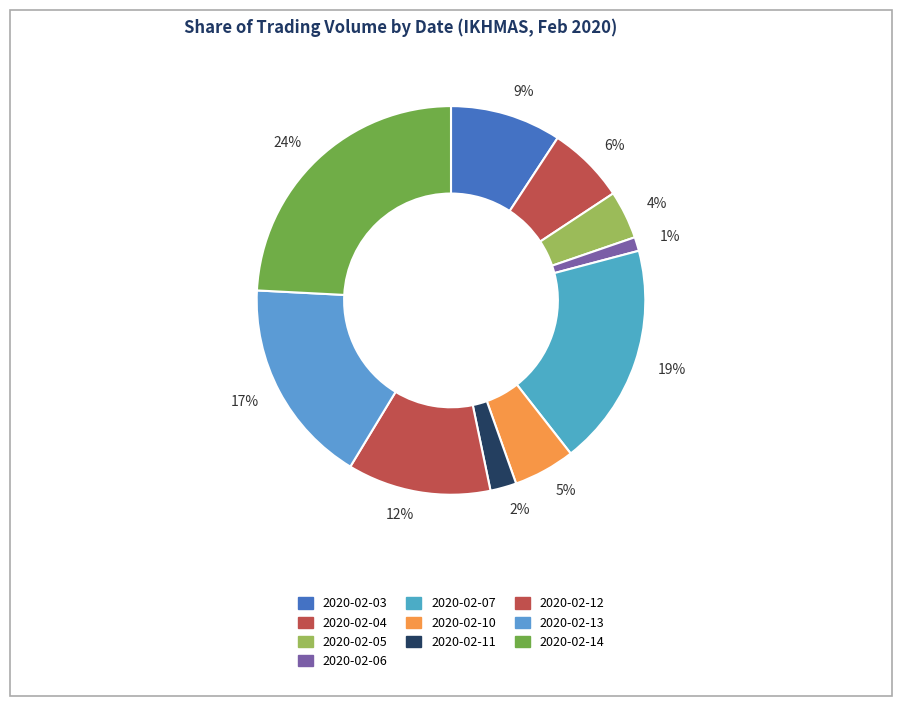

To the nearest percent, what percentage of the pie is 1%?

1%